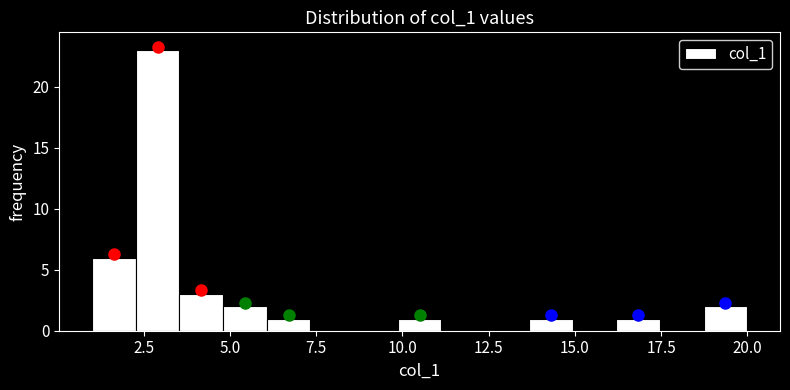

Around what value on the x-axis is the tallest bar? Give the approximate position of its centre, as read against the axis.

3.0